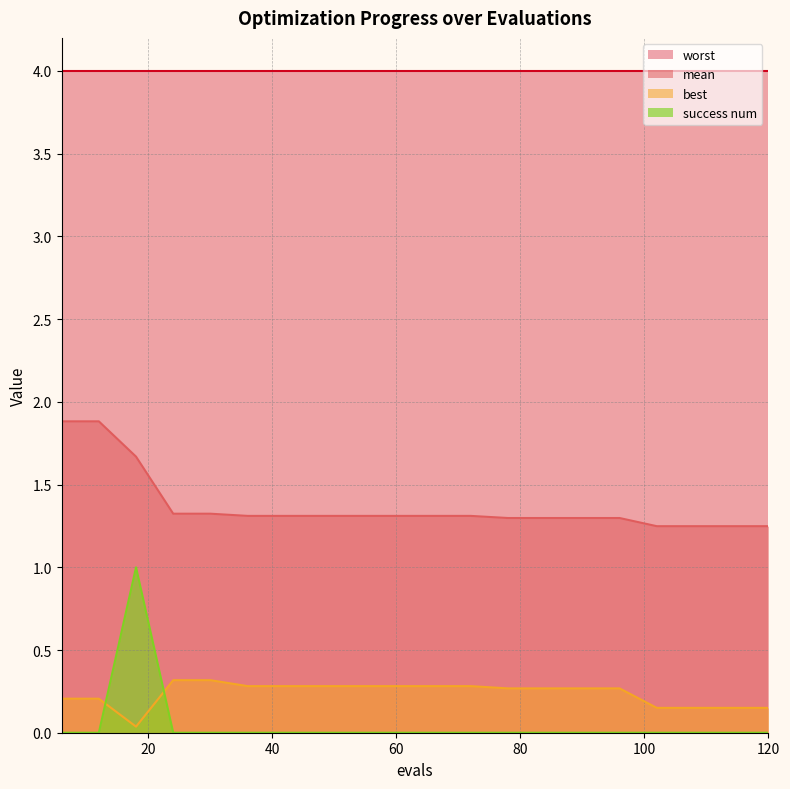

Between which two adjacent categories do best and success num first intersect?

12 and 18